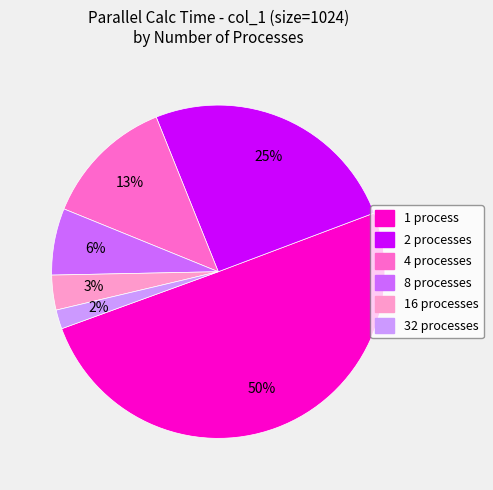

Which category has the smallest portion of the pie?

32 processes